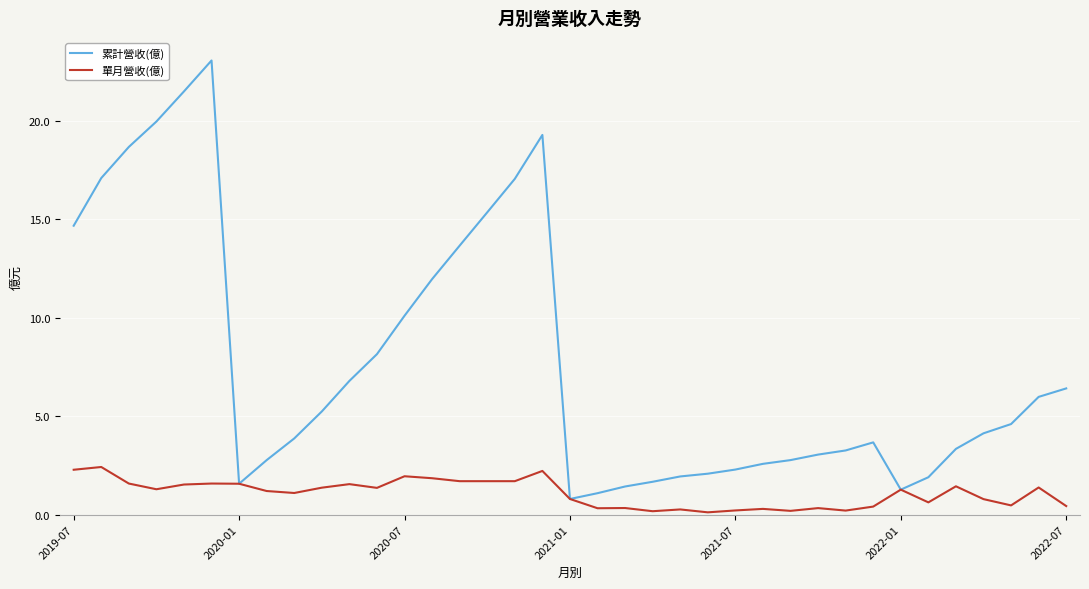

What is the highest value of the 累計營收(億) series?

23.1